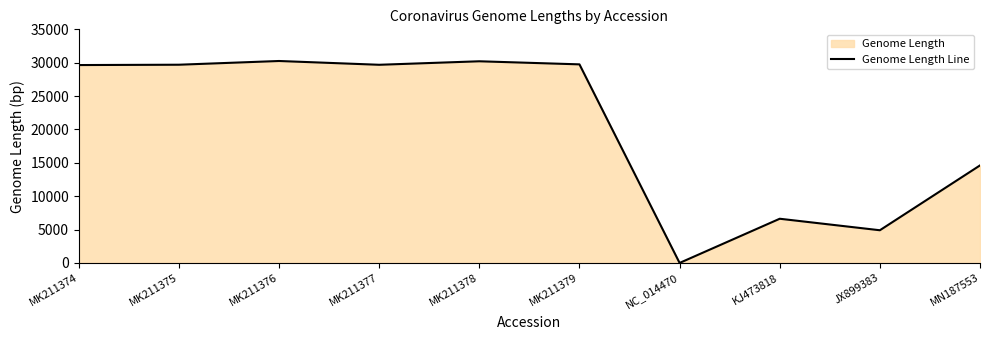

Reading left to right, what are all the values shown in this chart?

MK211374=29648	MK211375=29698	MK211376=30256	MK211377=29689	MK211378=30213	MK211379=29752	NC_014470=0	KJ473818=6621	JX899383=4897	MN187553=14611